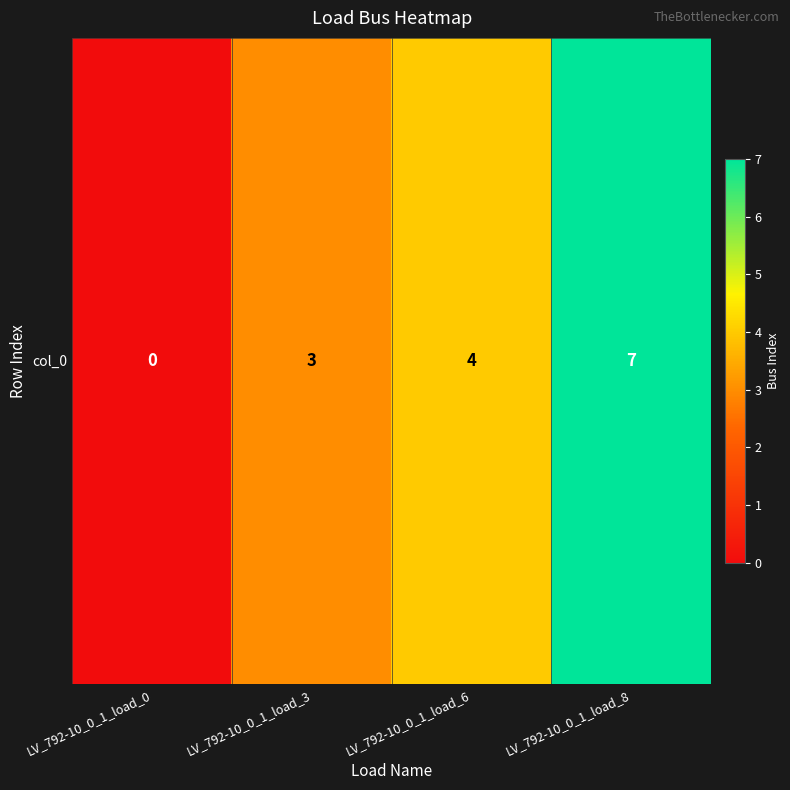

How many positive values are there?

3